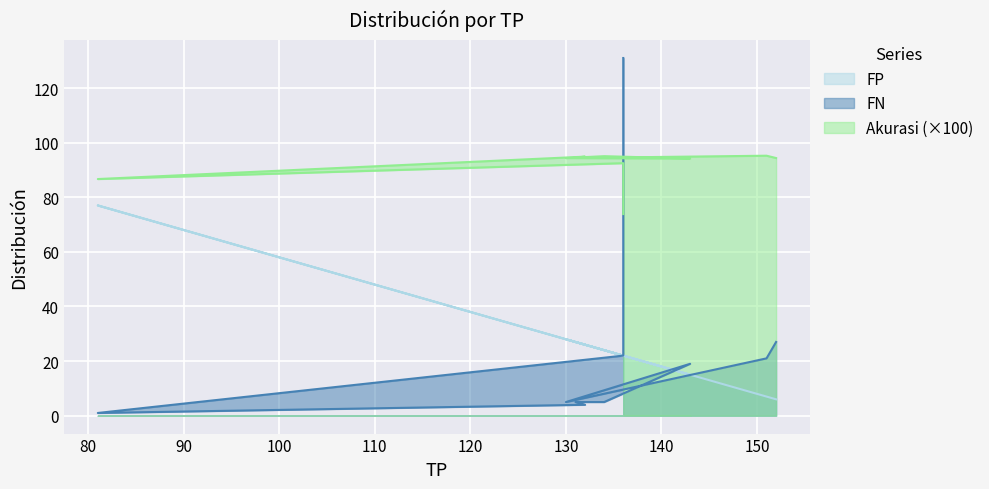

What is the label of the 2nd point from the right?

151